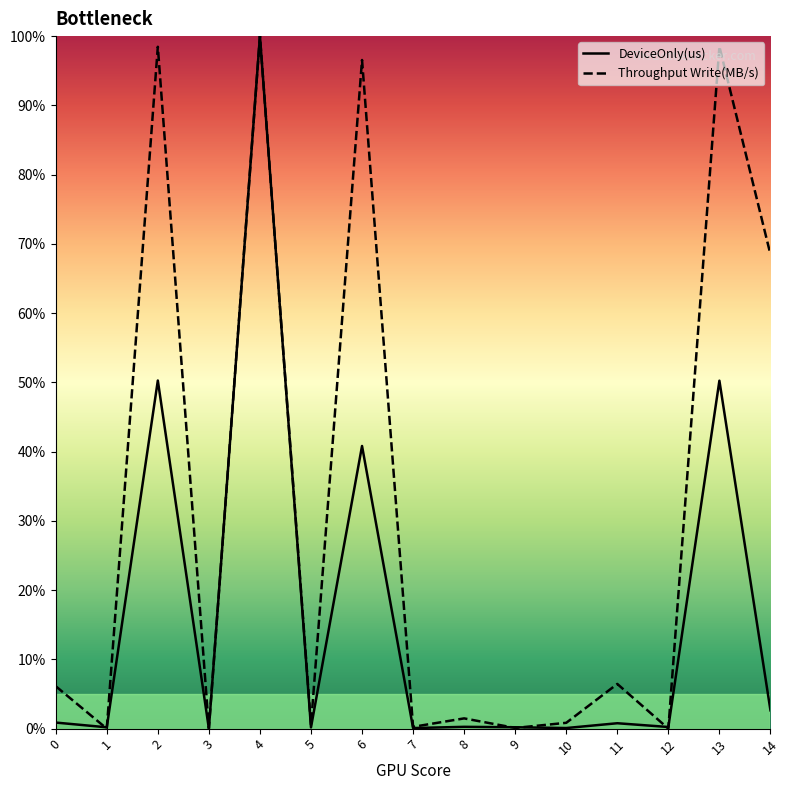

After their last crossing, which series has the higher values: DeviceOnly(us) or Throughput Write(MB/s)?

Throughput Write(MB/s)